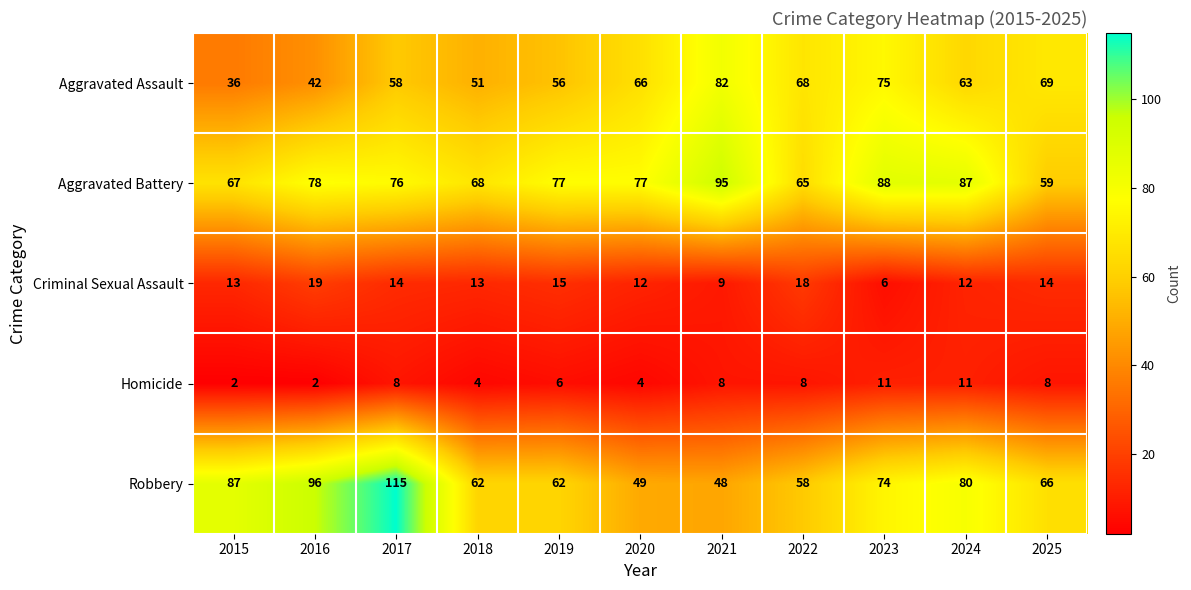

Where does the Robbery series first go above 66?

2015